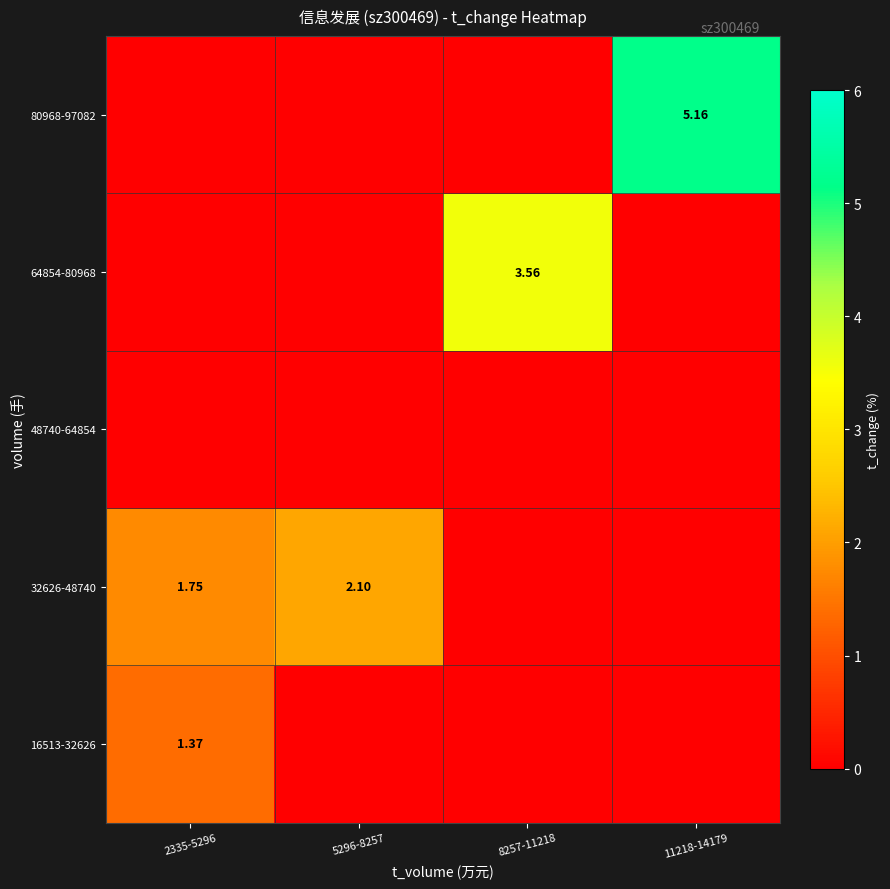

How many values in the 64854-80968 series exceed 0?

1